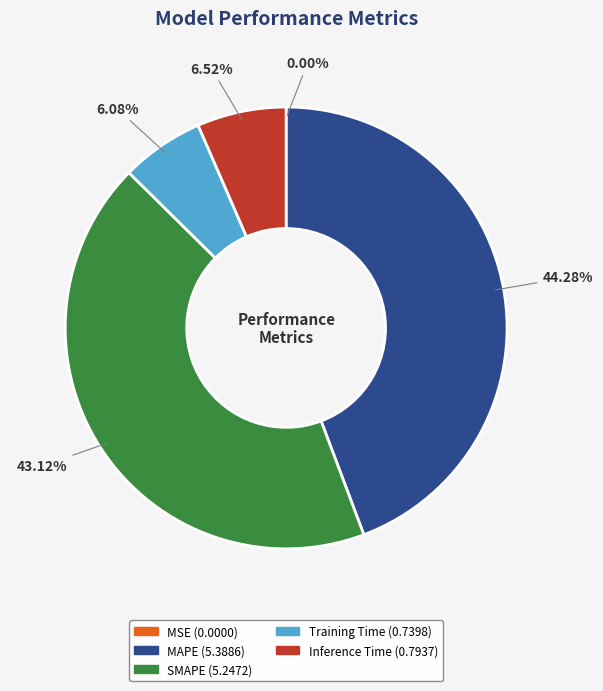

Which has a higher value, MAPE or SMAPE?

MAPE